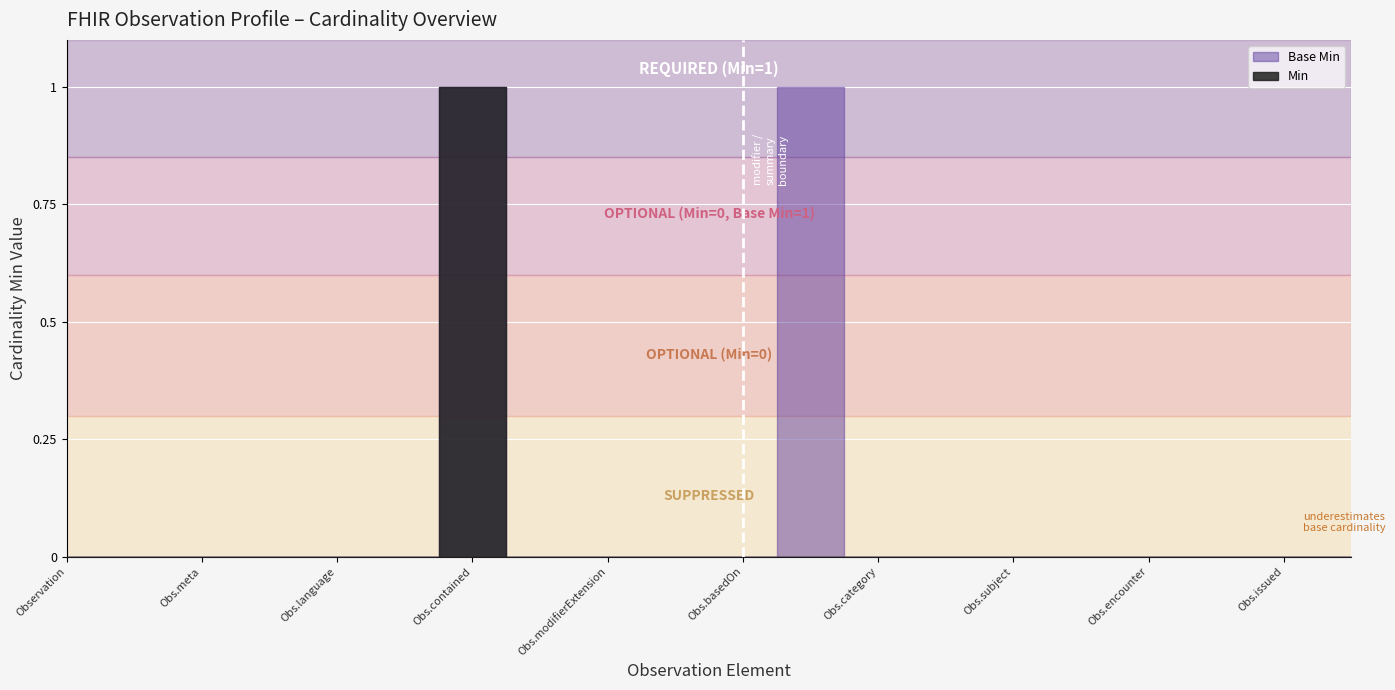

Is the value of Base Min at Observation.encounter greater than the value of Min at Observation?

No